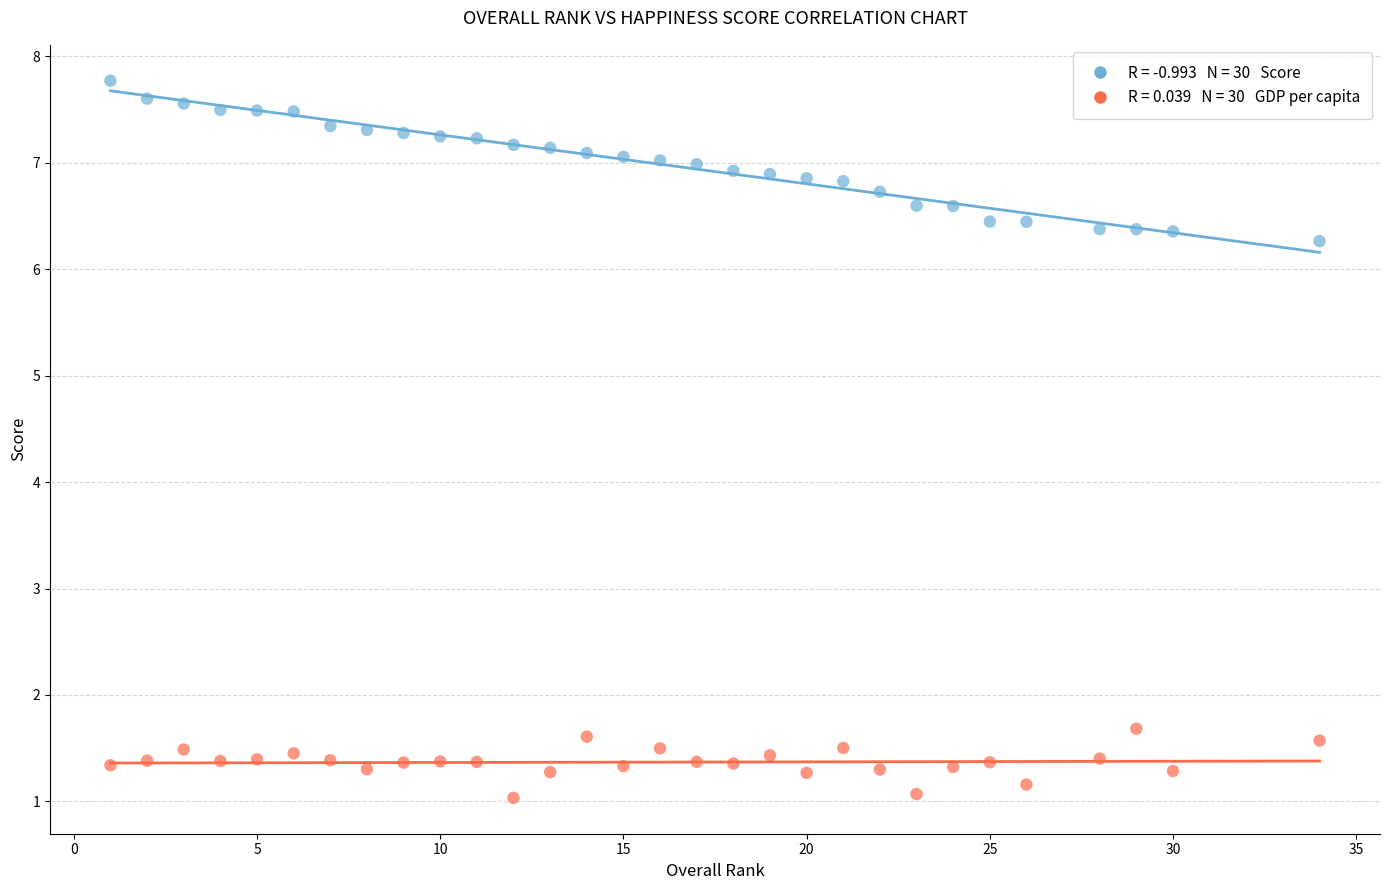

Across all data points, what is the range of Y values (max minus min)?

6.7